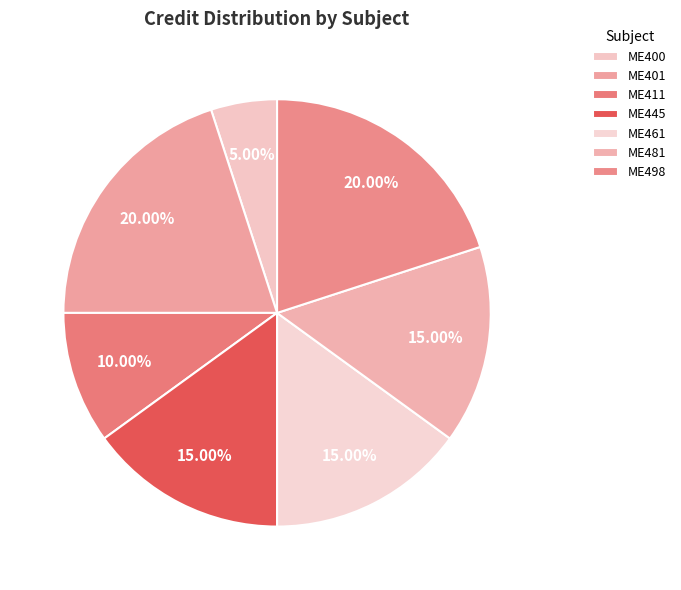

How many slices are in this pie chart?

7